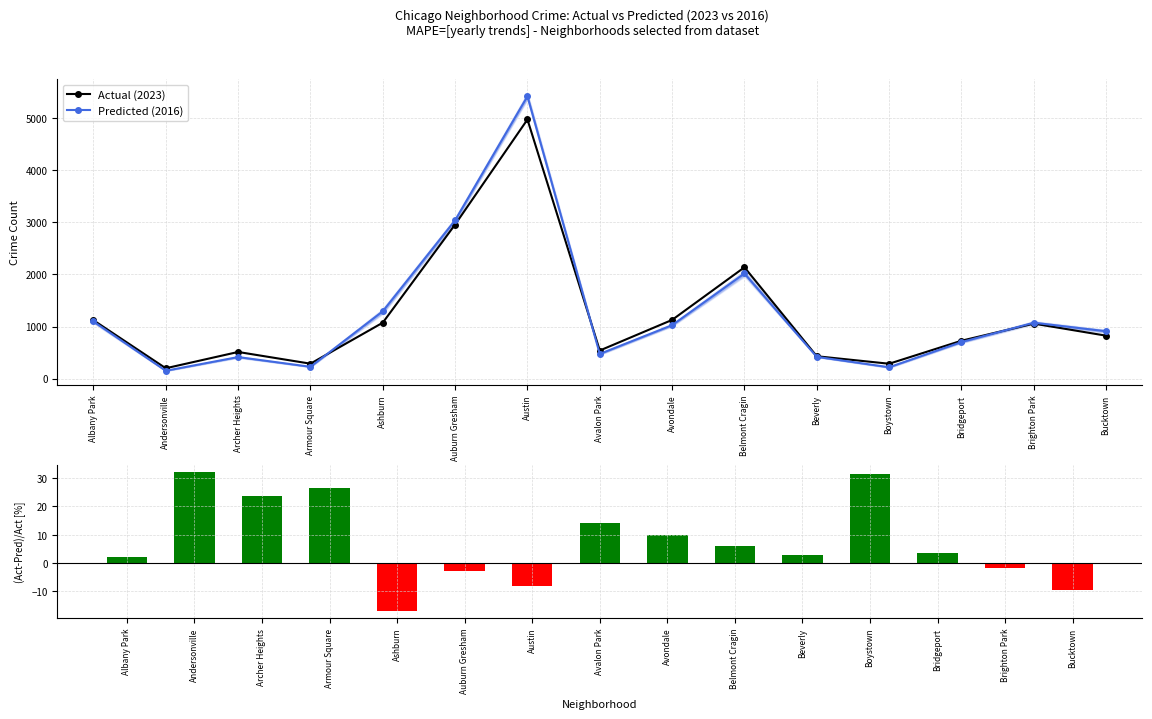

What is the value of the Actual (2023) bar at the 12th from the left?

285.0